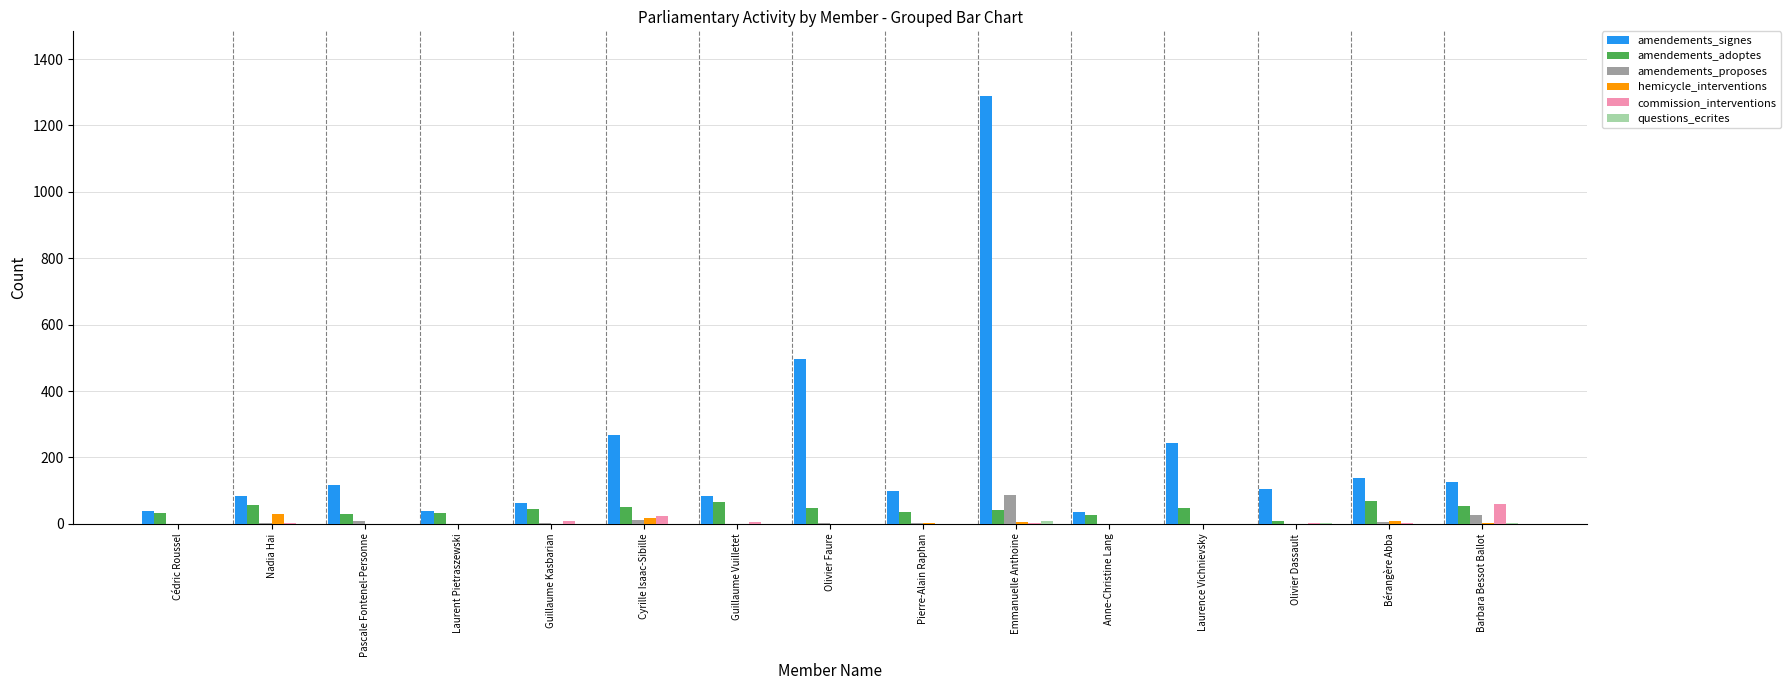

Are the bars grouped side by side (vs. stacked)?

Yes